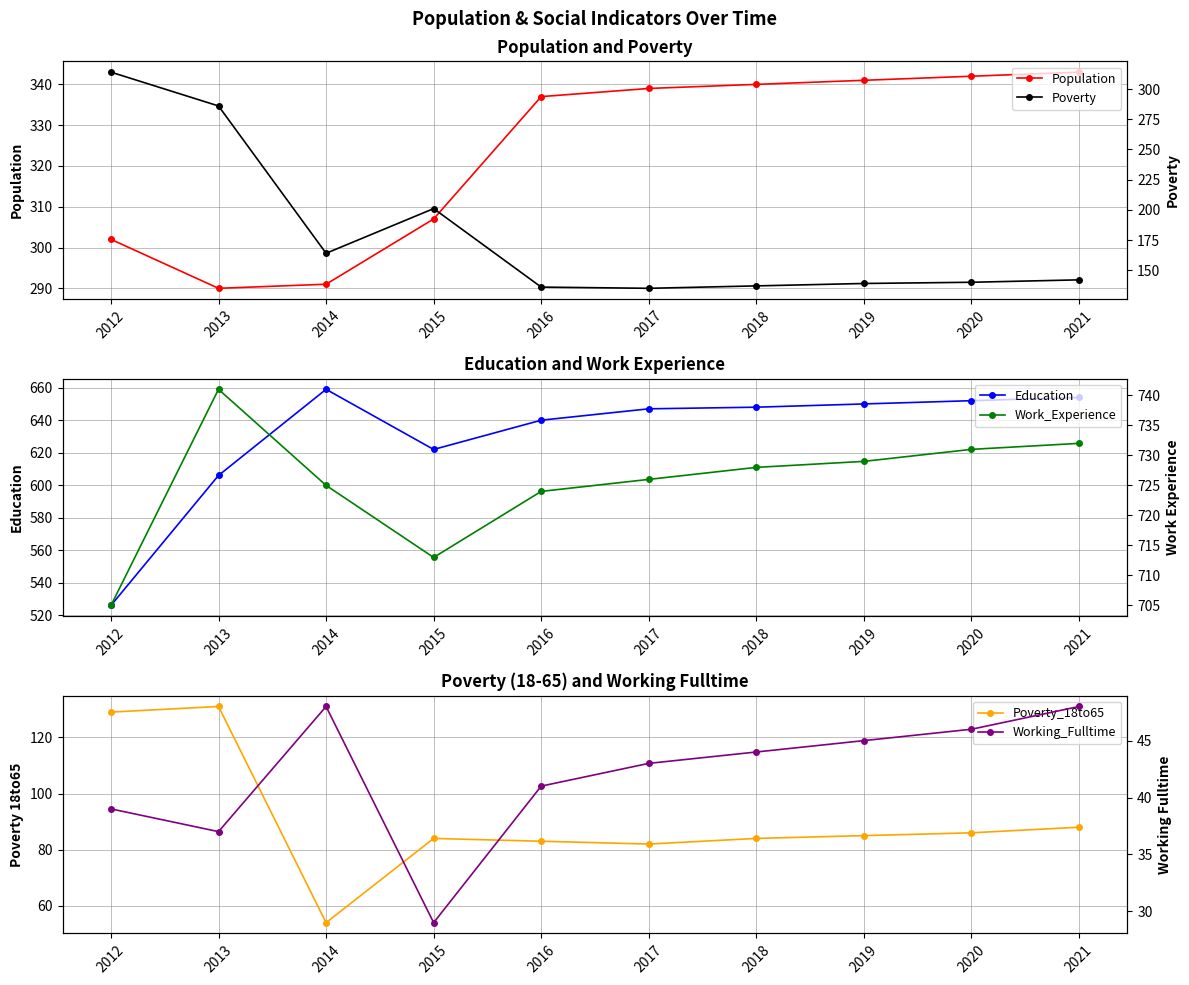

Which series ends up on top after the final intersection of Poverty and Population?

Population